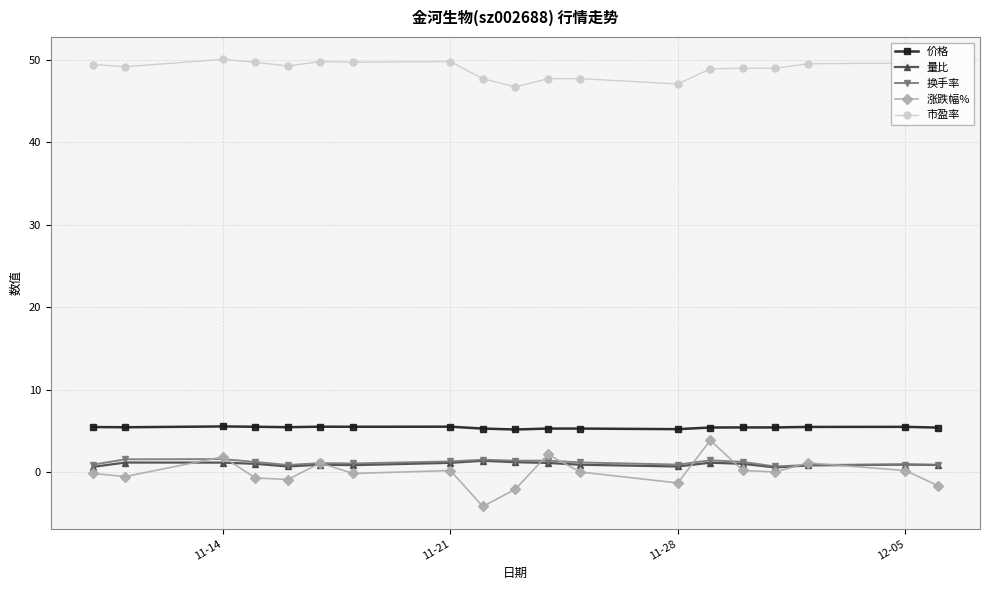

True or false: 市盈率 and 价格 cross at least once.

False